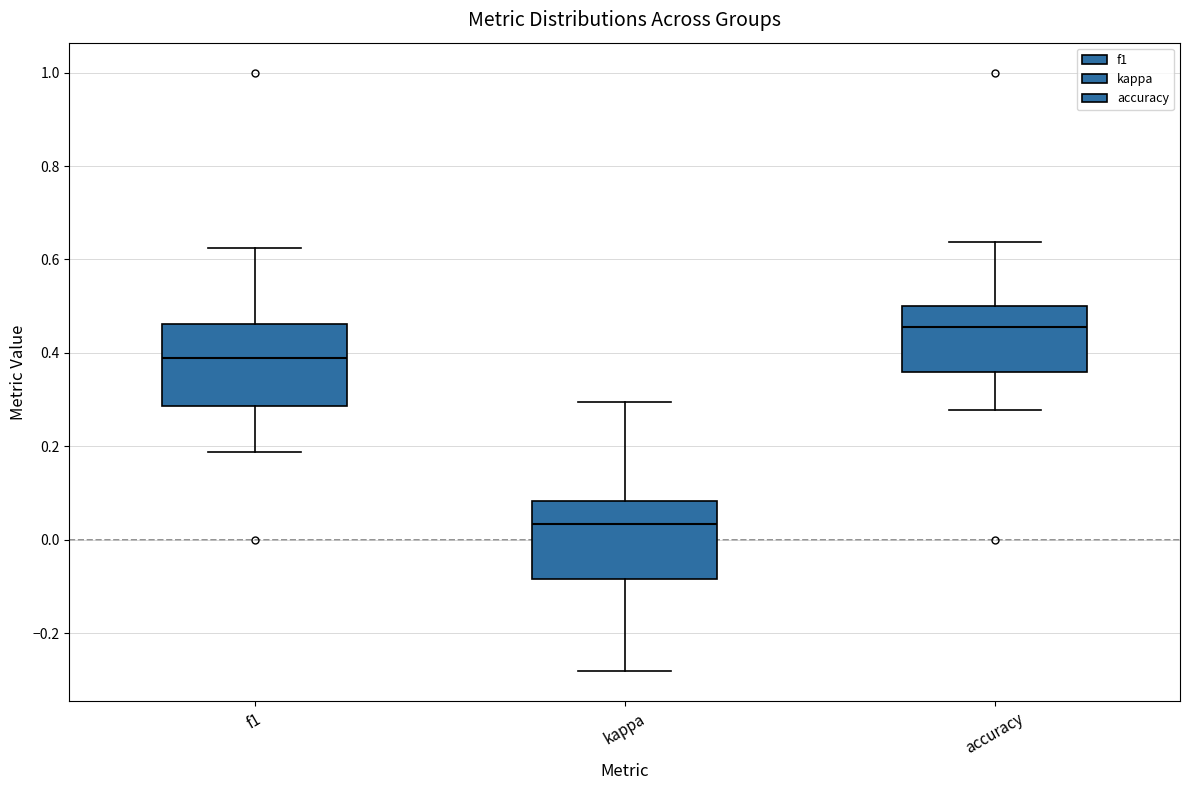

Reading left to right, transcribe this box plot: for each box, give where its median line is, the range the box spans, and where its two whiskers end, as read against the y-axis. The values are not printed on the chart, so give them approximately, as read against the axis.

f1: median 0.38, box 0.28 to 0.46, whiskers 0.18 to 0.62
kappa: median 0.04, box -0.08 to 0.08, whiskers -0.28 to 0.30
accuracy: median 0.46, box 0.36 to 0.50, whiskers 0.28 to 0.64